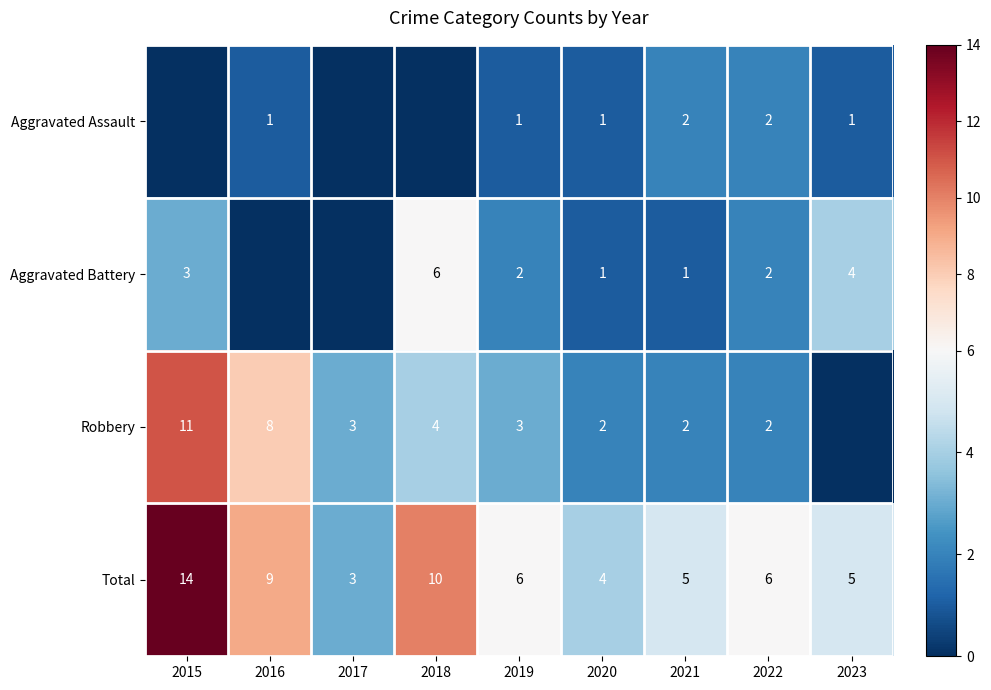

True or false: Robbery has a value of 3 at 2017.

True